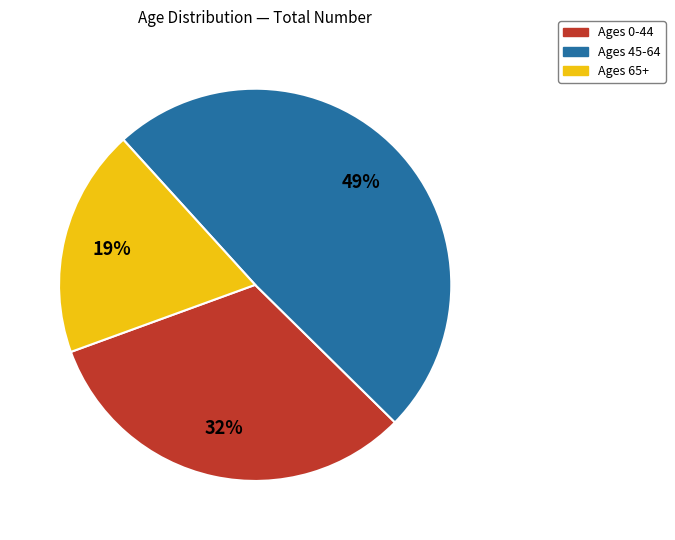

To the nearest percent, what is the average slice percentage?

33%